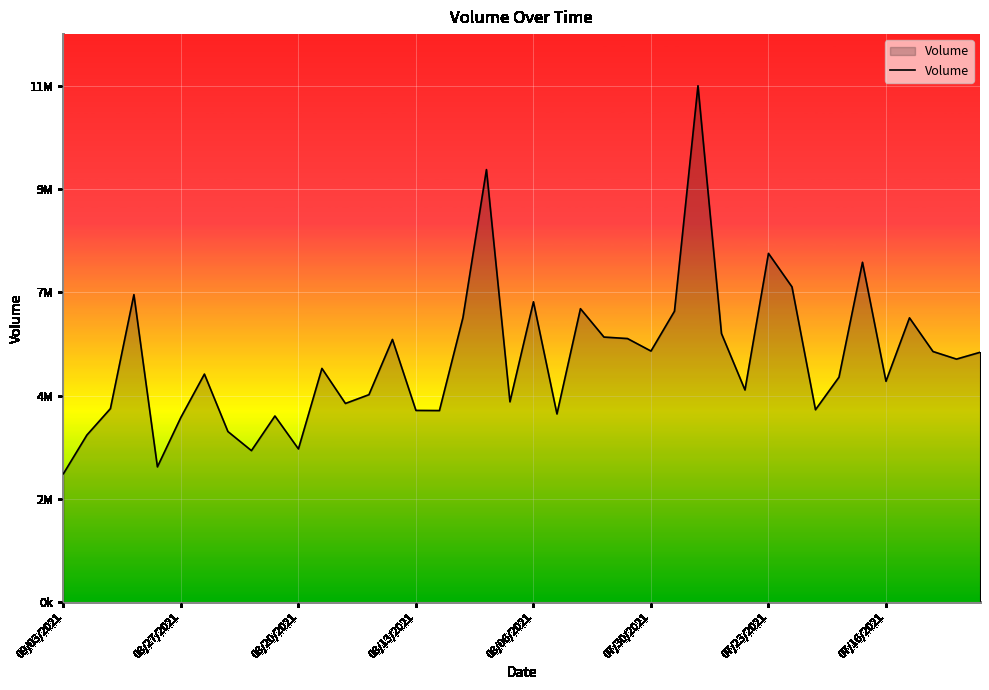

Does the chart display data point markers on the line(s)?

No